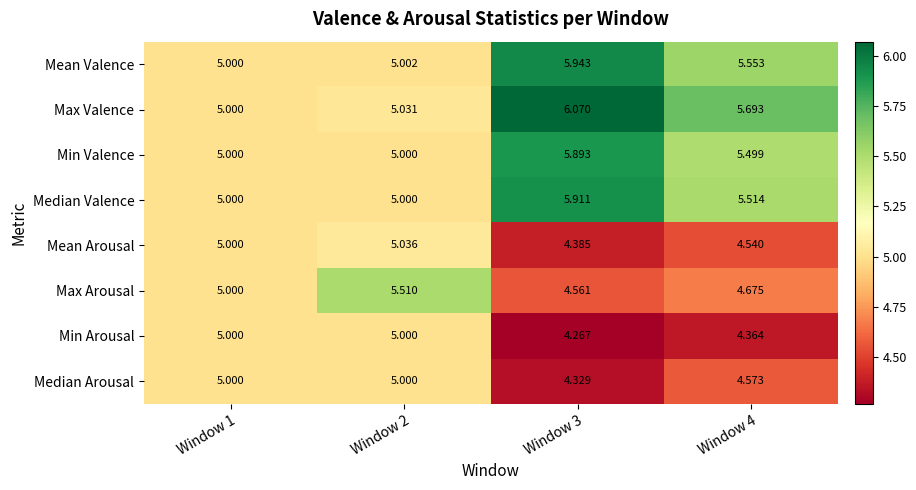

Between Window 2 and Window 3, which series saw the biggest shift?

Max Valence